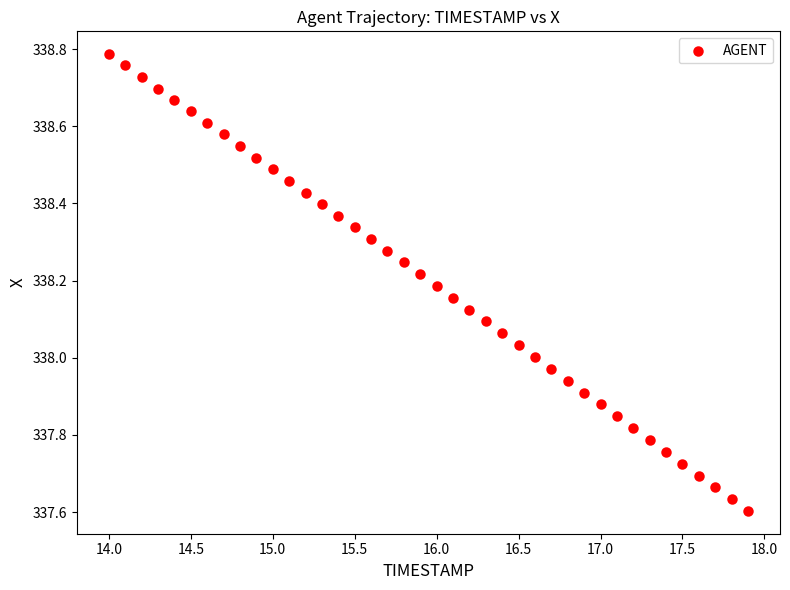

What is the range of Y values (max minus min)?

1.2